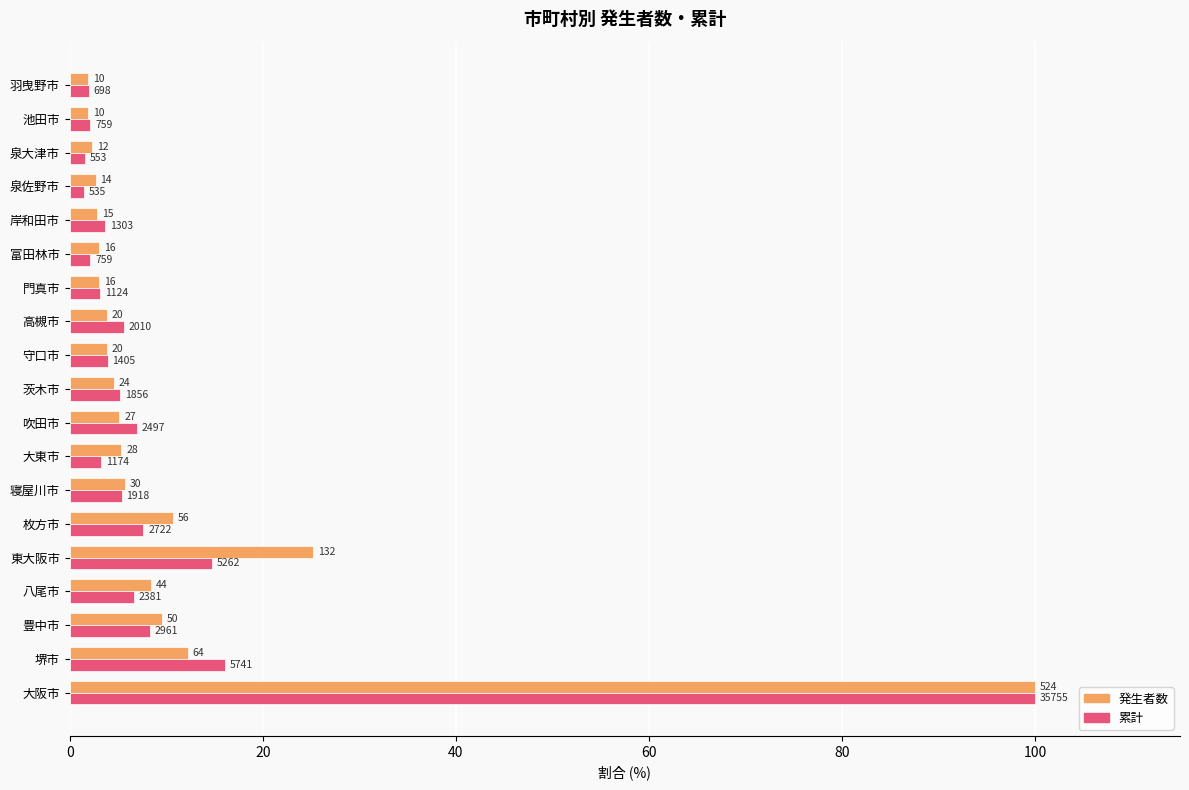

What are all the series names shown in the legend?

発生者数, 累計